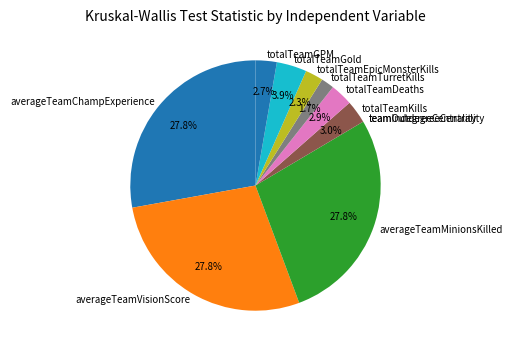

What is the ratio of the value at totalTeamTurretKills to the value at averageTeamVisionScore?

0.1